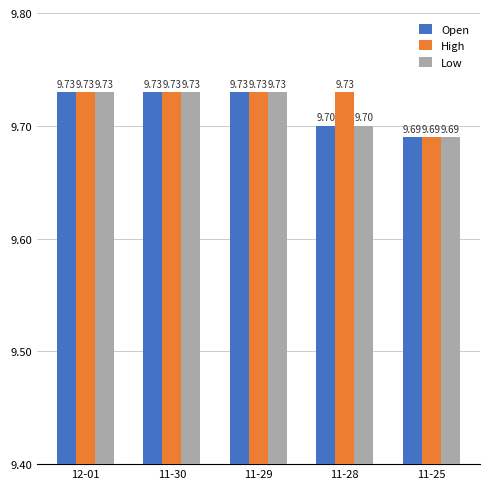

How many series are shown in this chart?

3